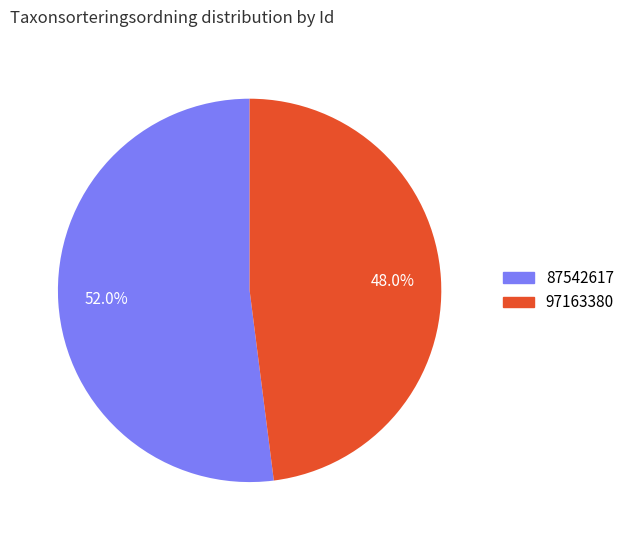

The 87542617 slice represents 45% of the pie. True or false?

False